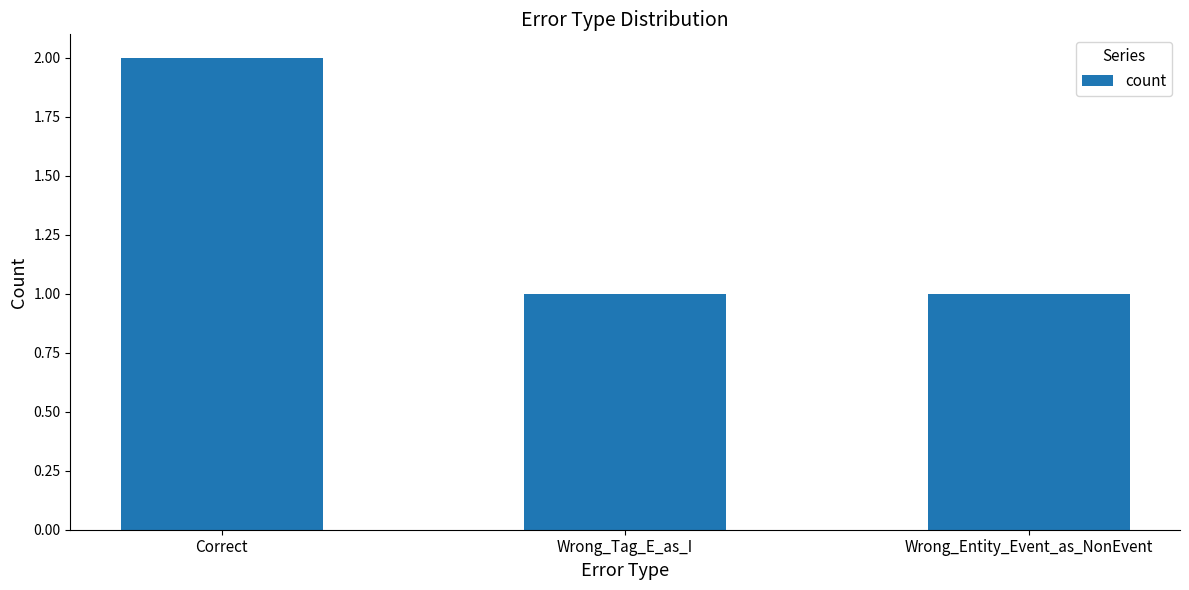

What is the sum of all values?

4